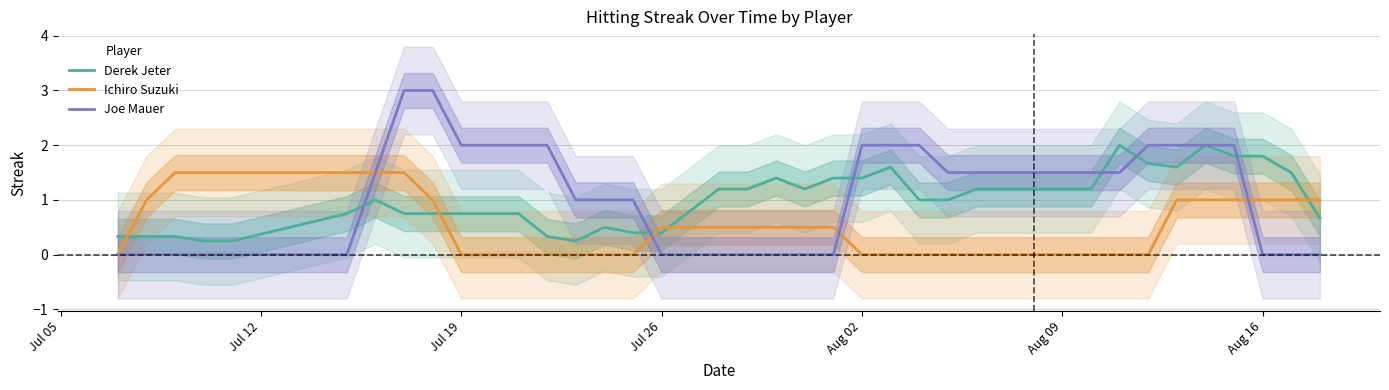

The value of Derek Jeter at 25 is 0.2. True or false?

False